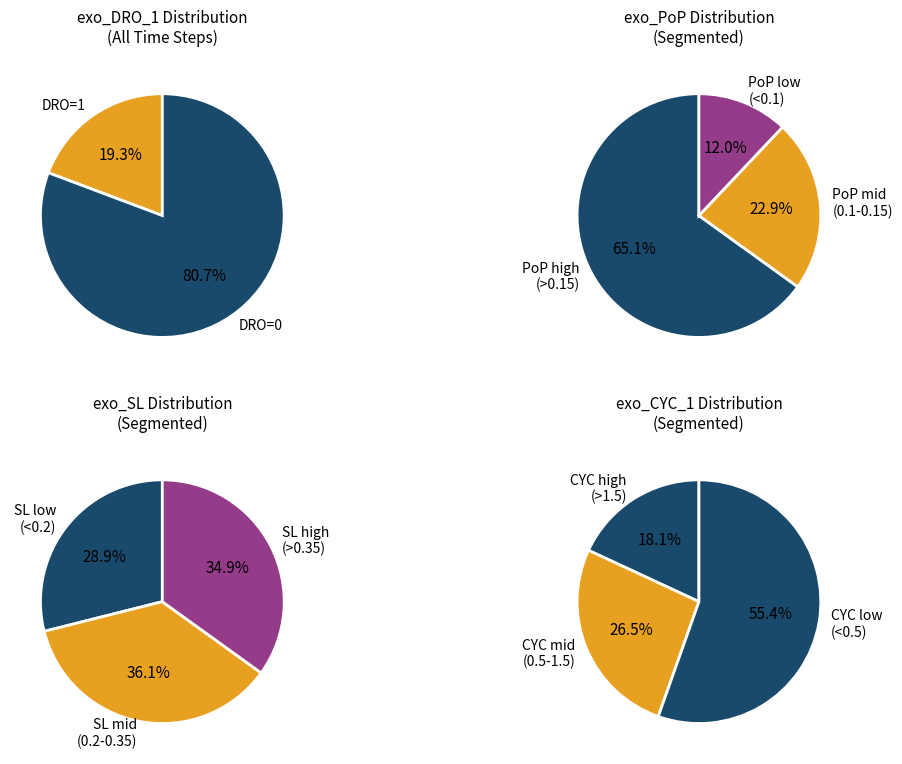

To the nearest percent, what is the difference between the 2 and 1 slice percentages?

13%